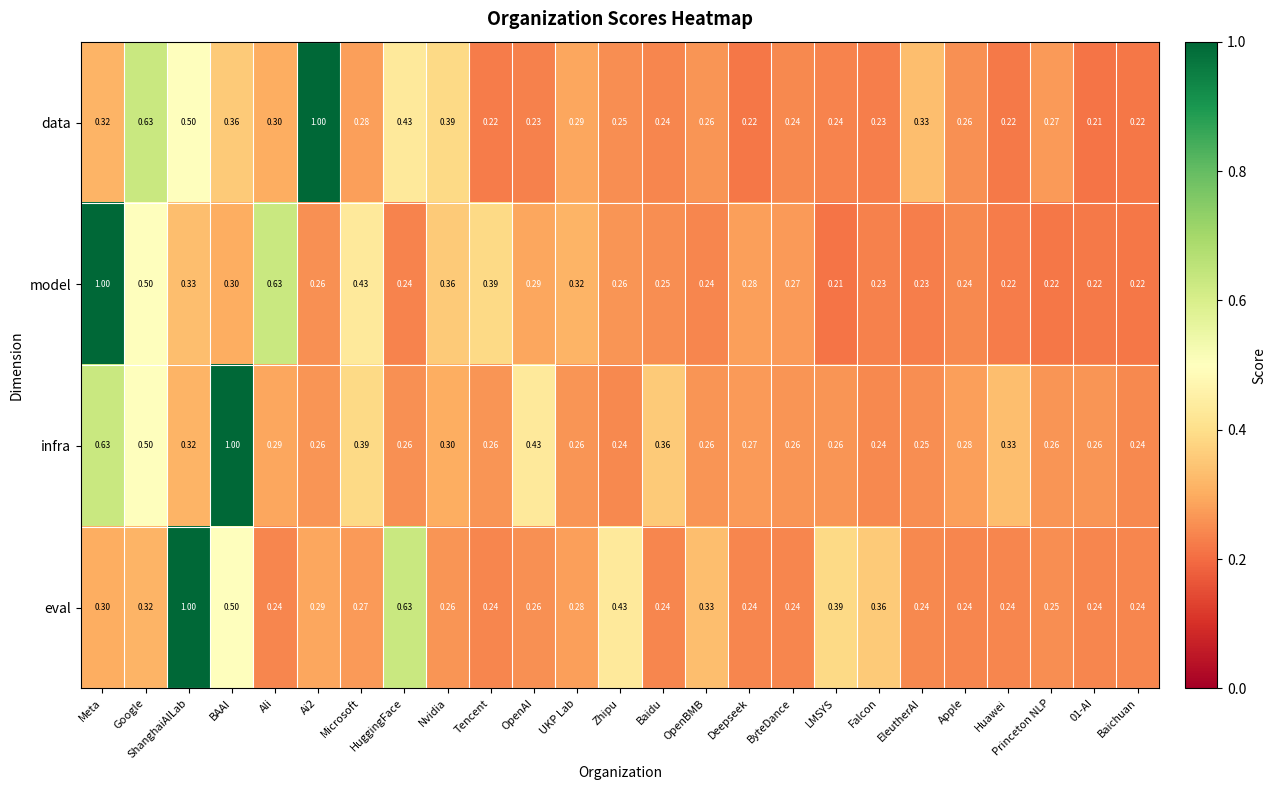

Is the value of model at UKP Lab greater than the value of data at Ali?

Yes